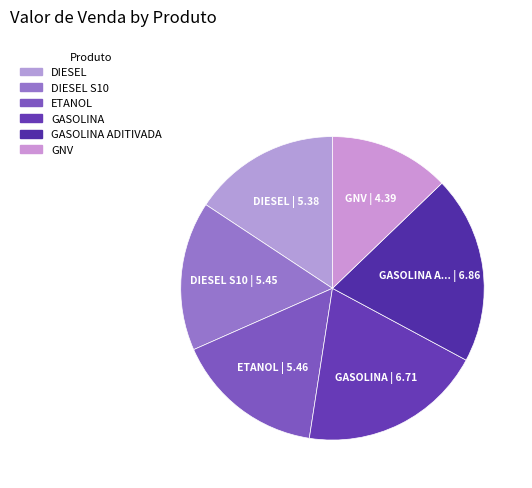

Does any single category account for the majority?

No